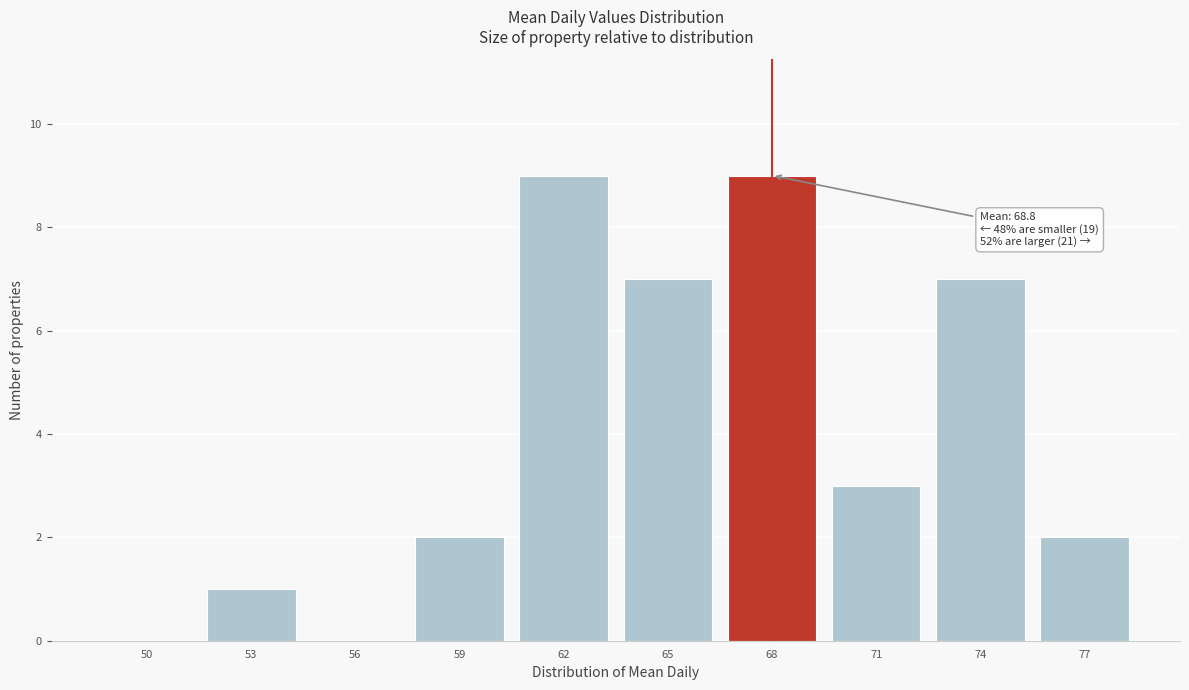

Reading left to right, what are all the values shown in this chart?

50=0	53=1	56=0	59=2	62=9	65=7	68=9	71=3	74=7	77=2